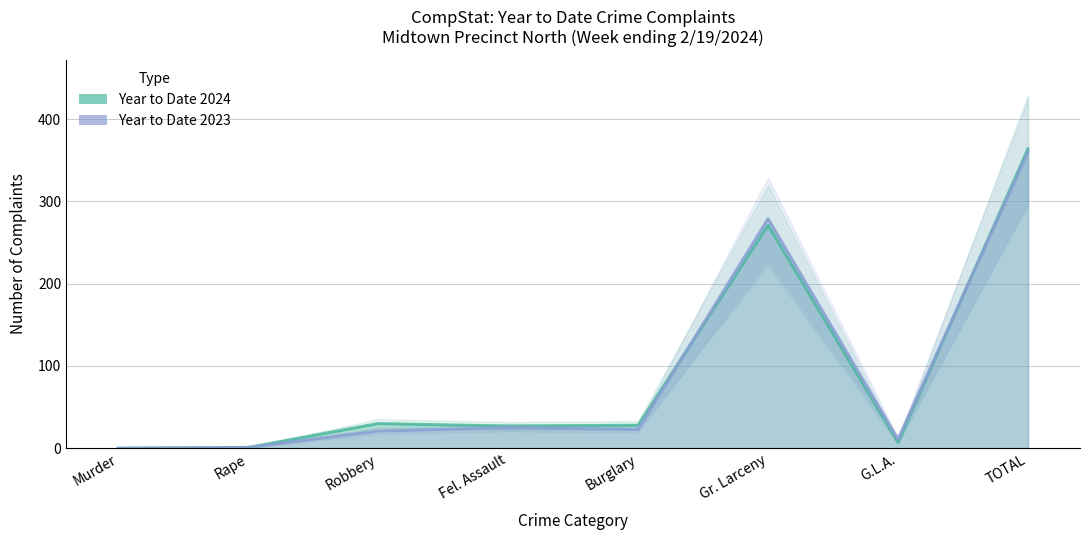

Which category has the highest value across all series?

TOTAL